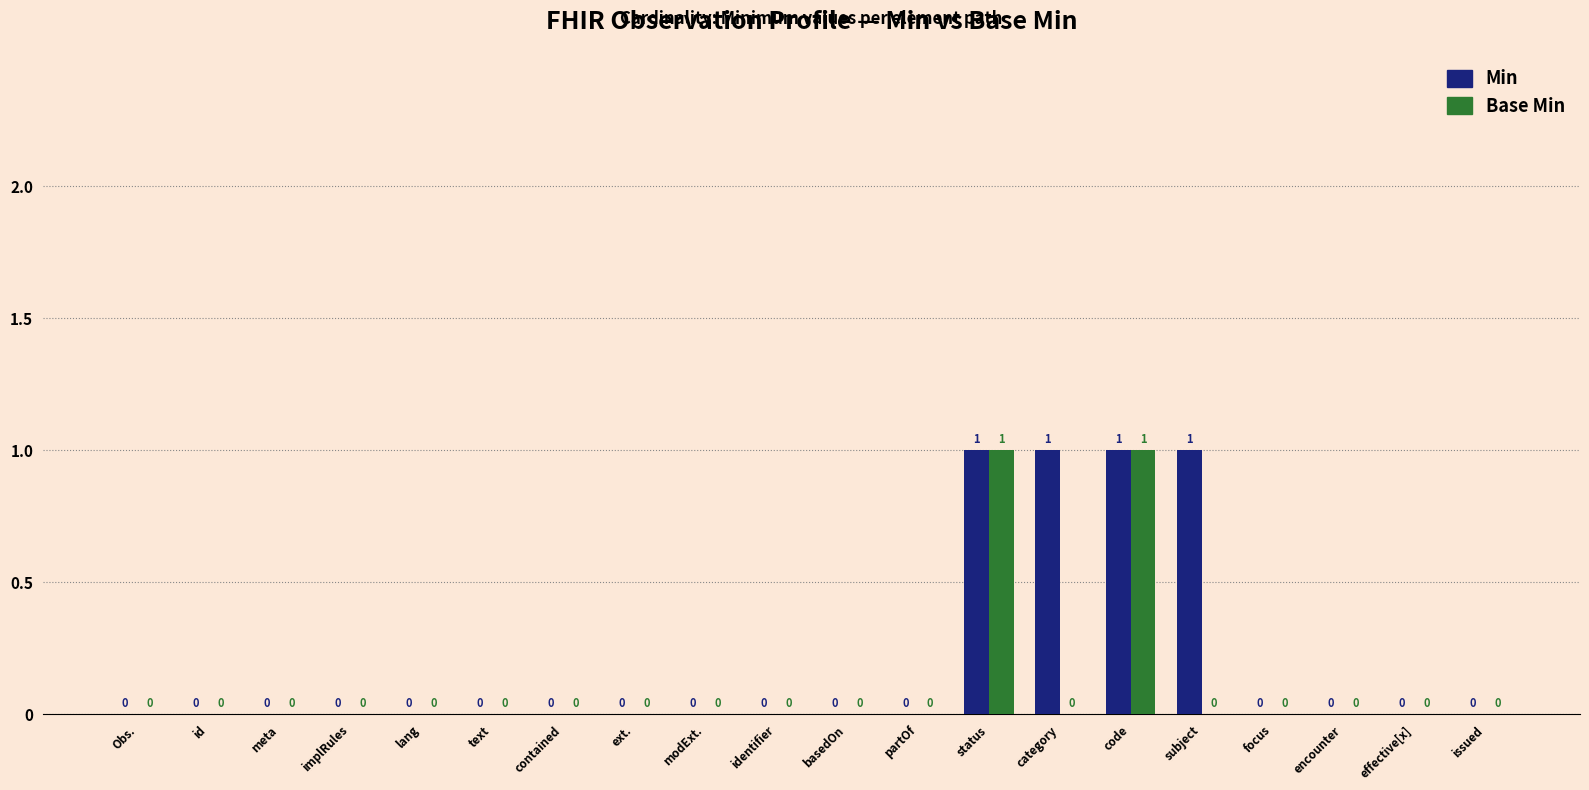

Does the chart contain stacked bars?

No